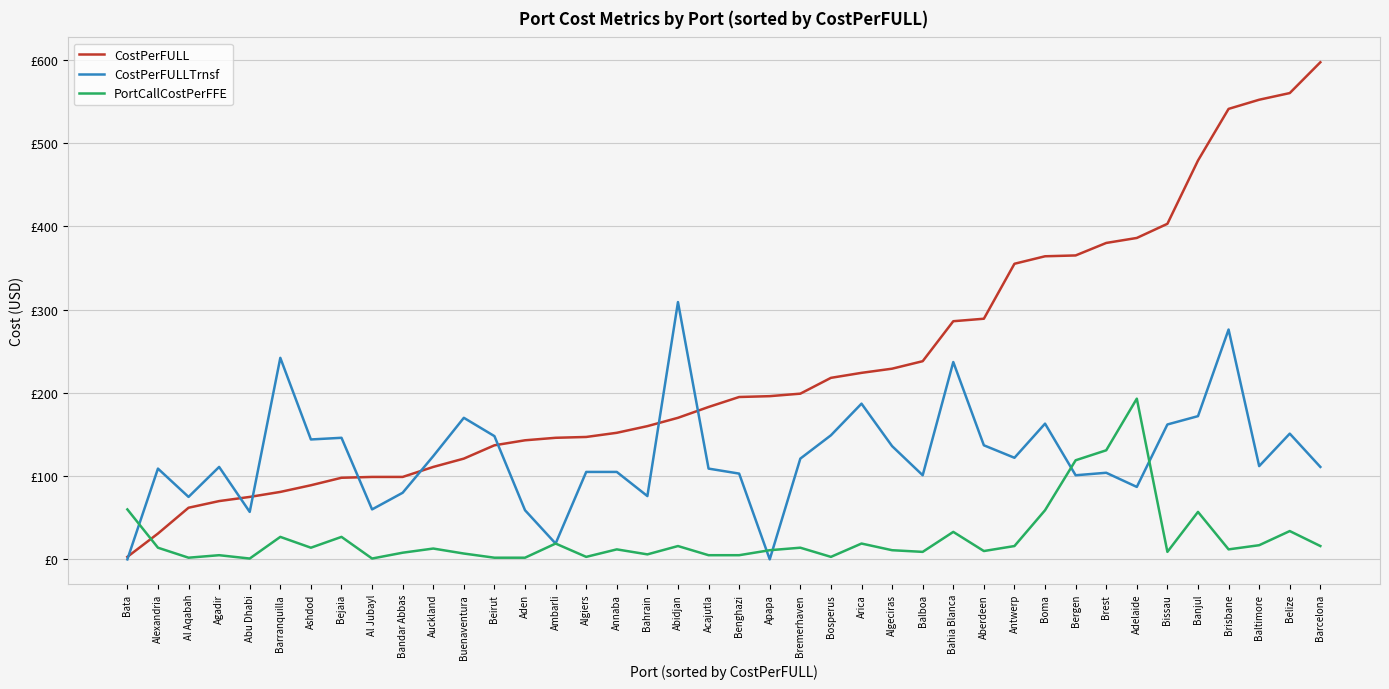

Which series has the largest total across all categories?

CostPerFULL